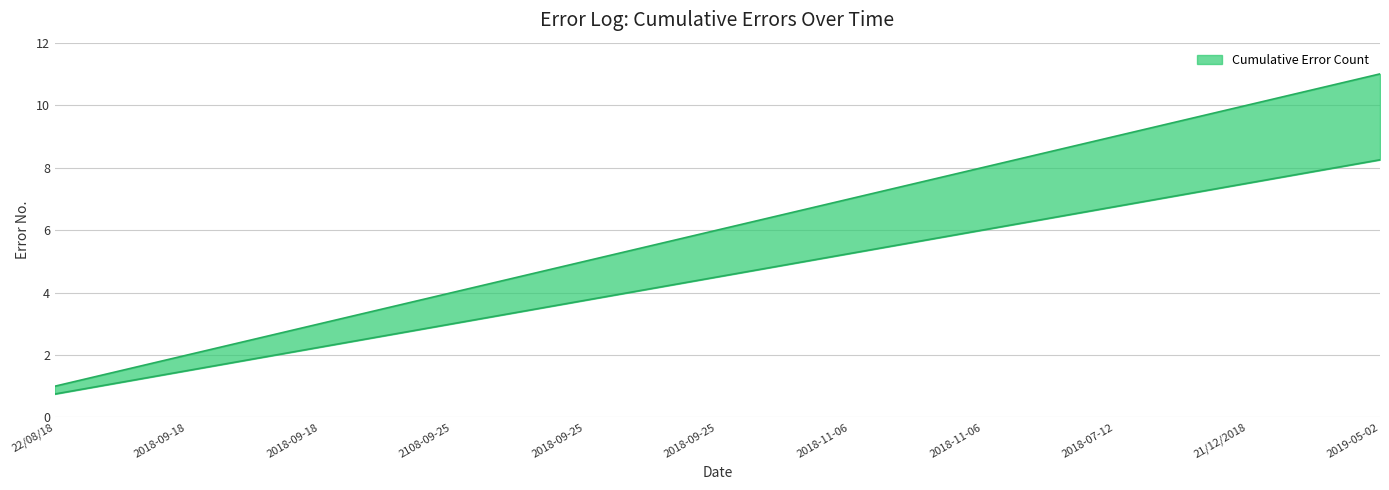

What is the minimum value shown in the chart?

1